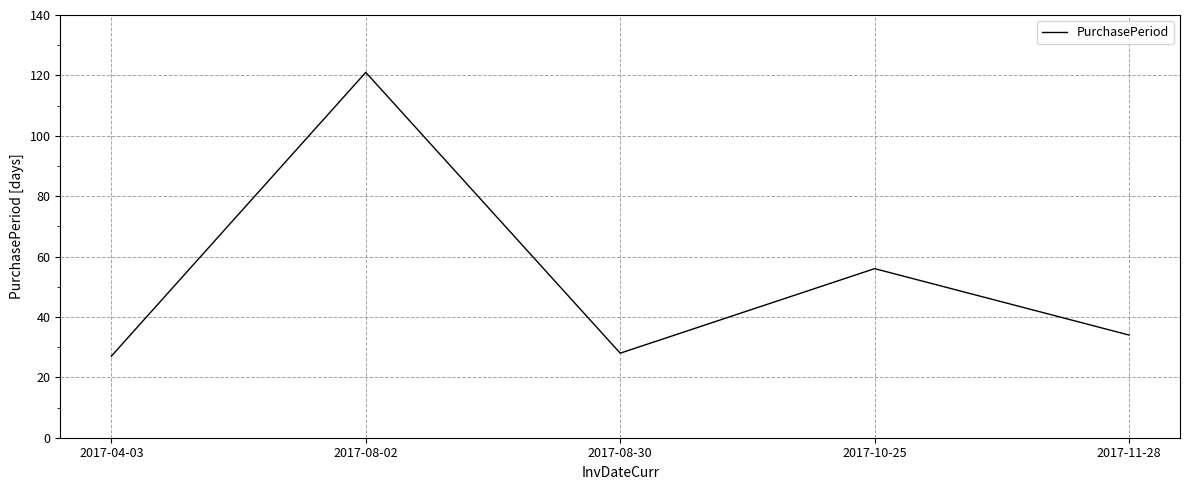

Reading left to right, what are all the values shown in this chart?

2017-04-03=27	2017-08-02=121	2017-08-30=28	2017-10-25=56	2017-11-28=34